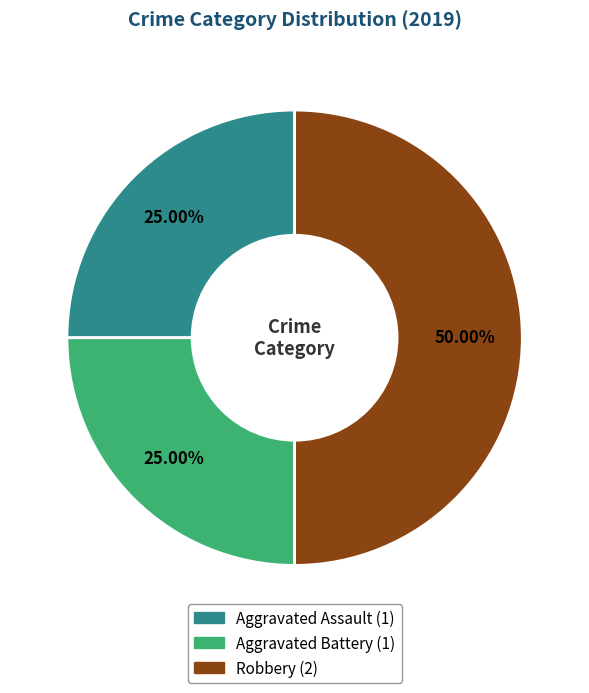

To the nearest percent, what is the combined percentage of Aggravated Assault and Aggravated Battery?

50%